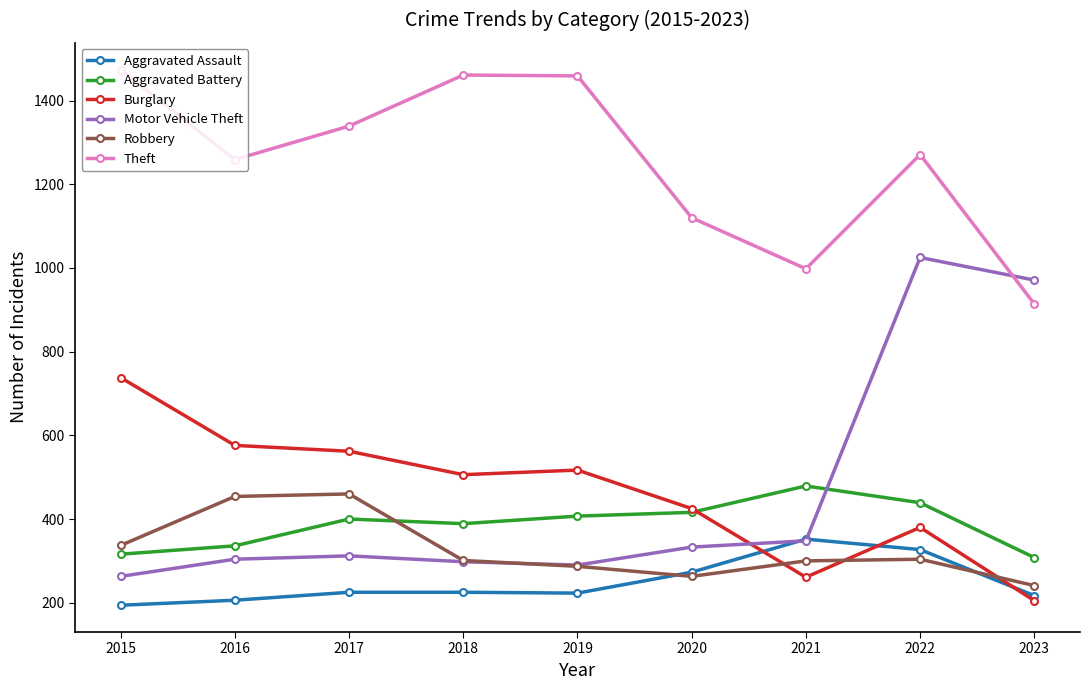

What is the sum of all Aggravated Battery values?

3490